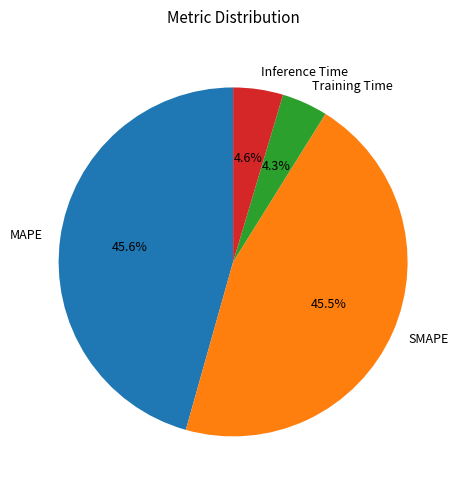

Between SMAPE and Inference Time, which is larger?

SMAPE